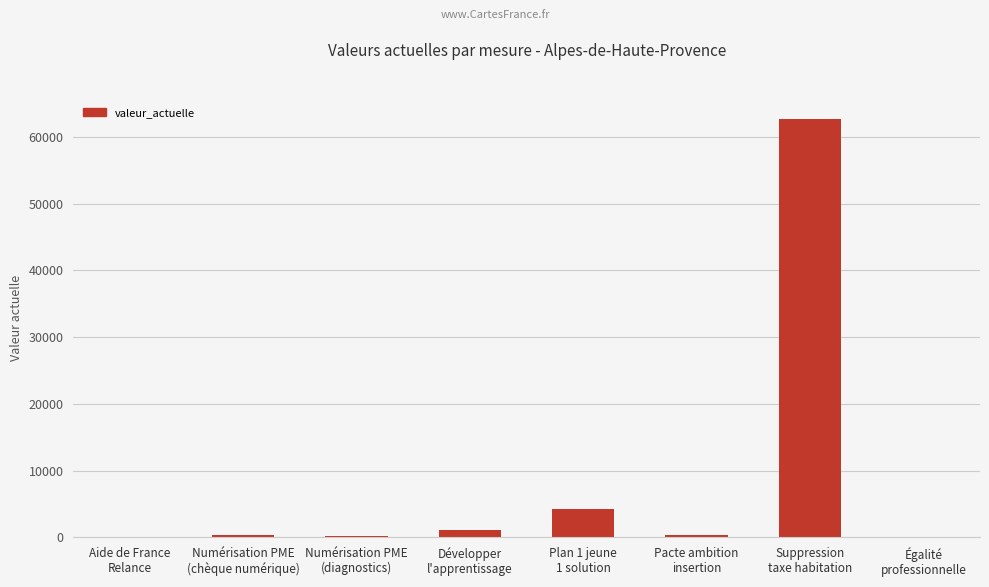

What is the greatest value displayed?

62732